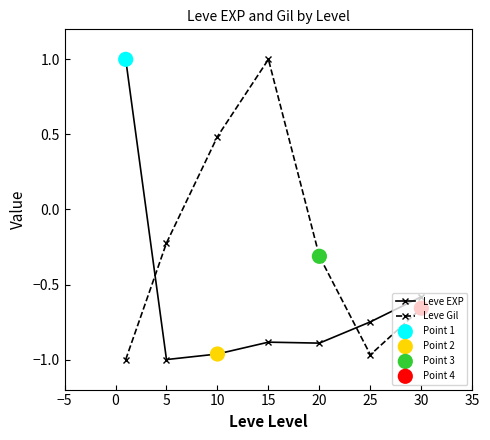

How many interior local valleys does the Leve Gil series have?

1